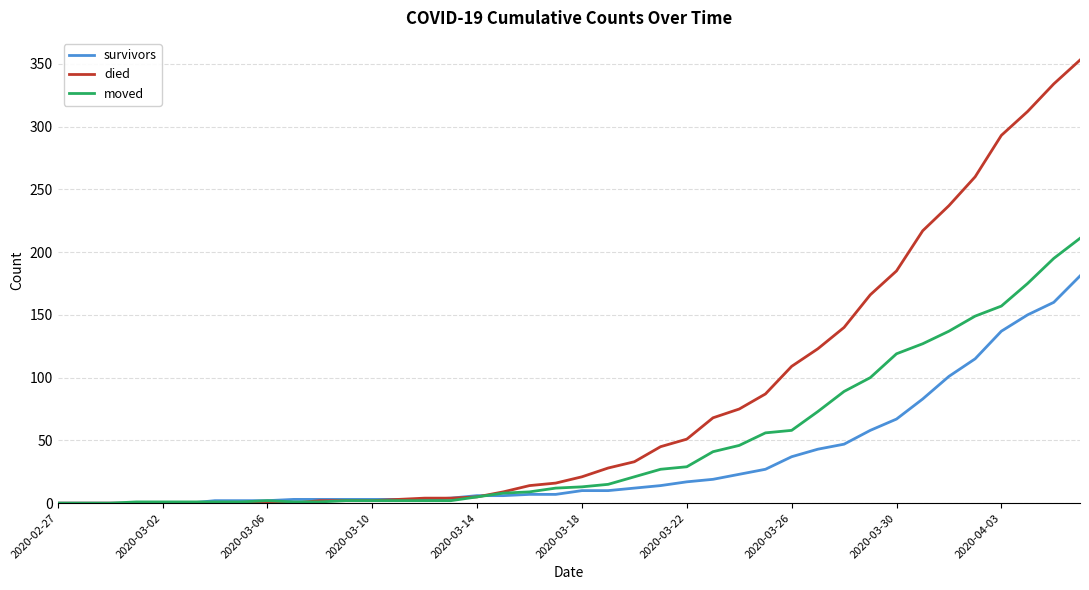

Which series has the widest spread of values?

died